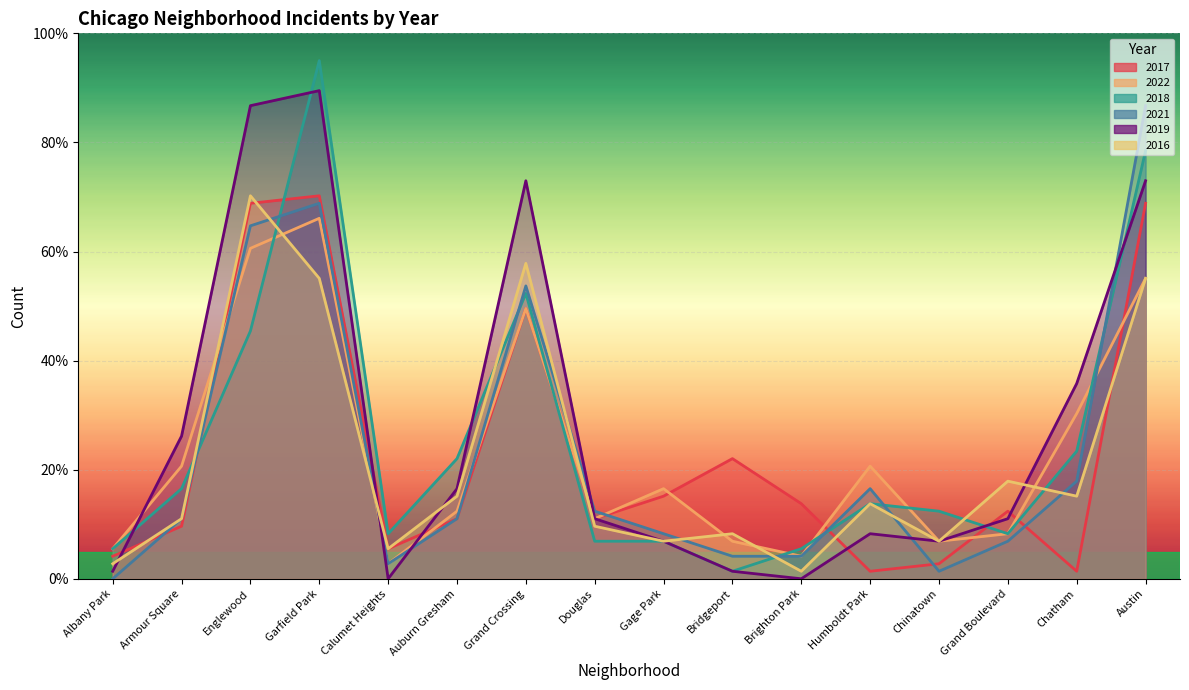

True or false: 2018 has more than 2 interior local peaks.

True